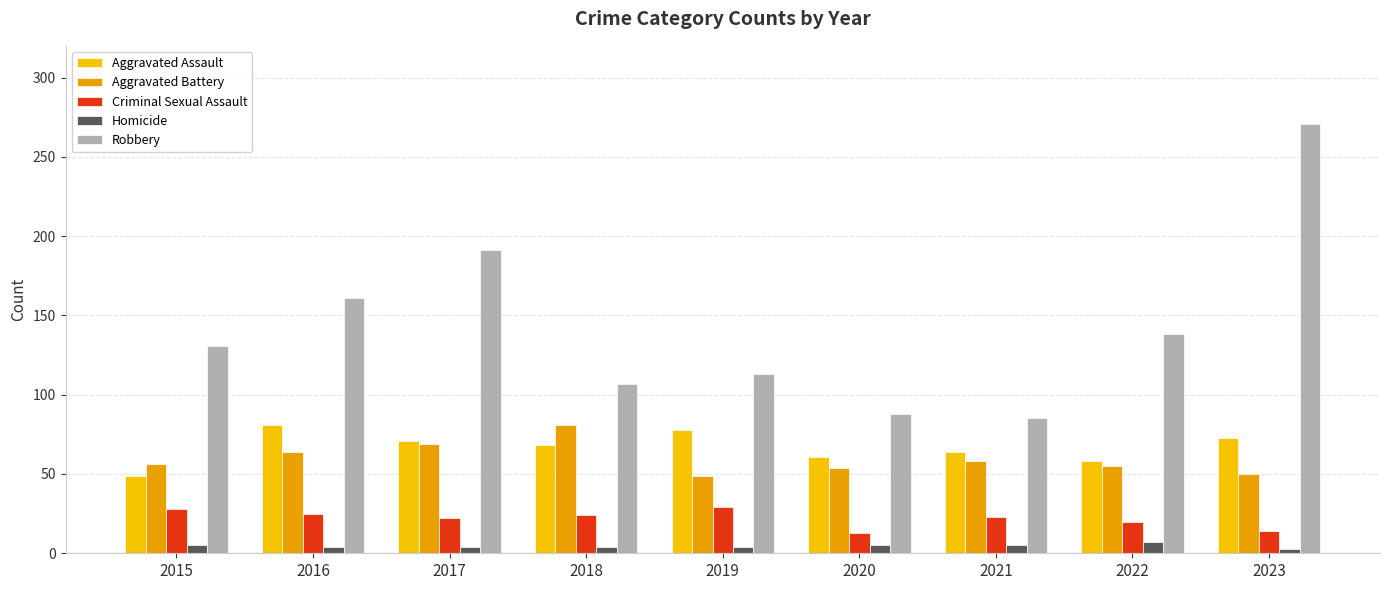

What is the smallest value displayed?

3